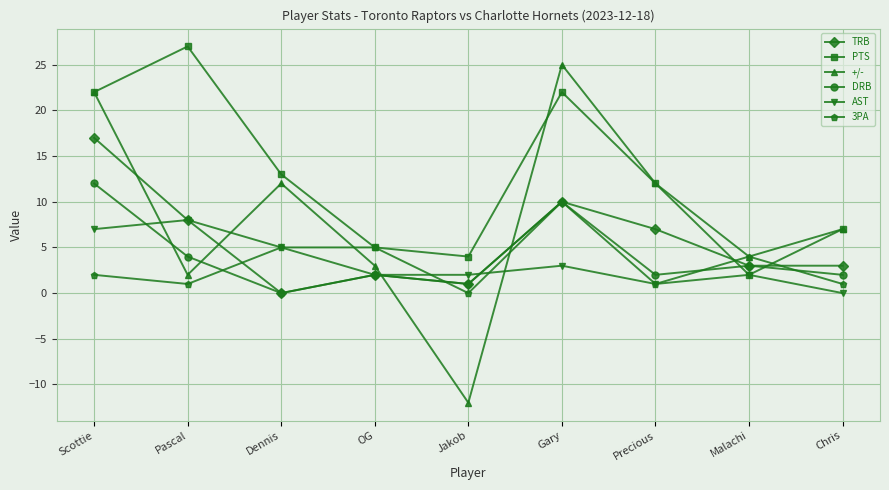

Read the +/- value at Scottie, to the nearest 5.

20